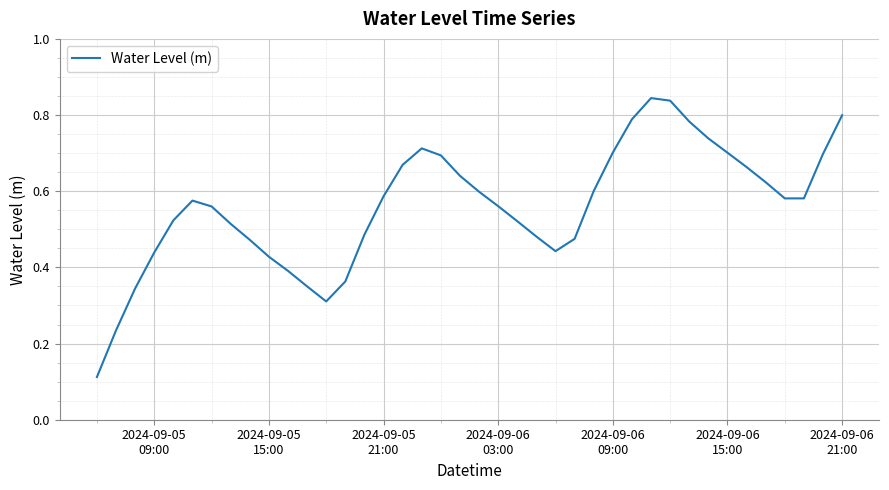

How many lines are shown in the chart?

1